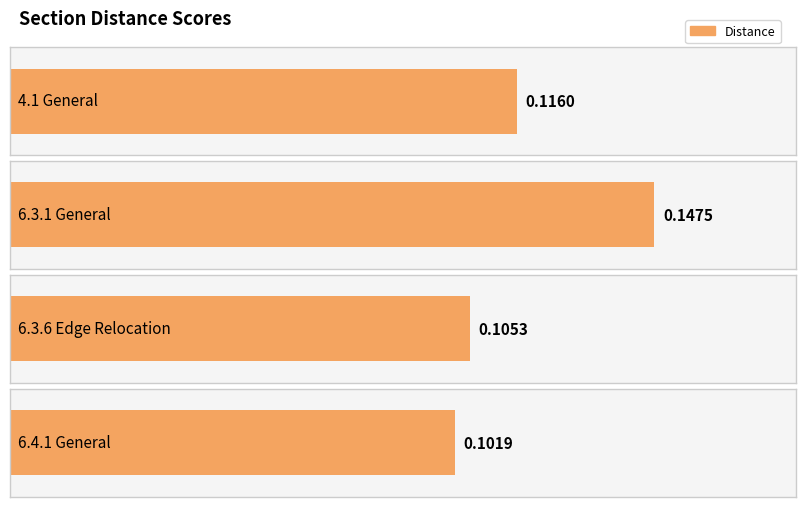

What is the greatest value displayed?

0.1